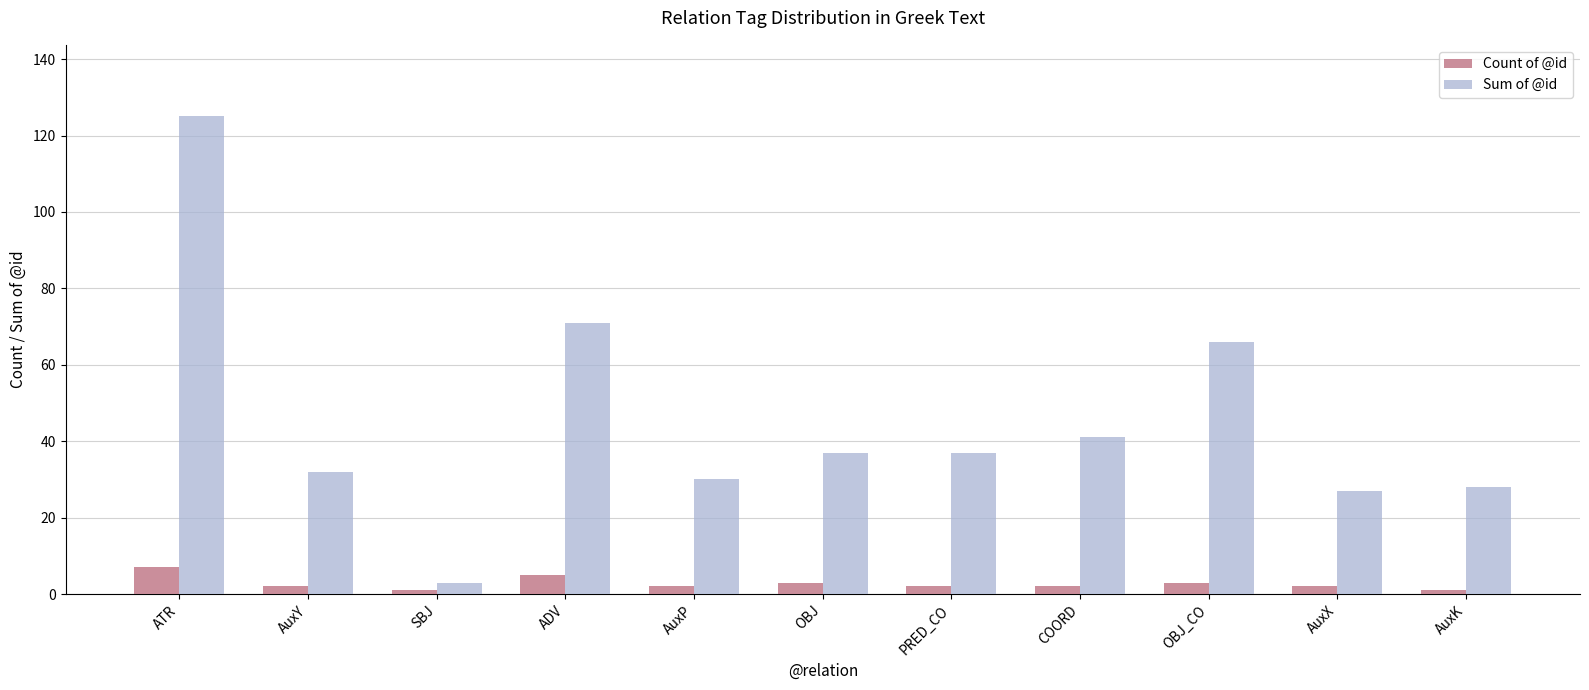

The Count of @id series shows 3 at OBJ_CO. True or false?

True